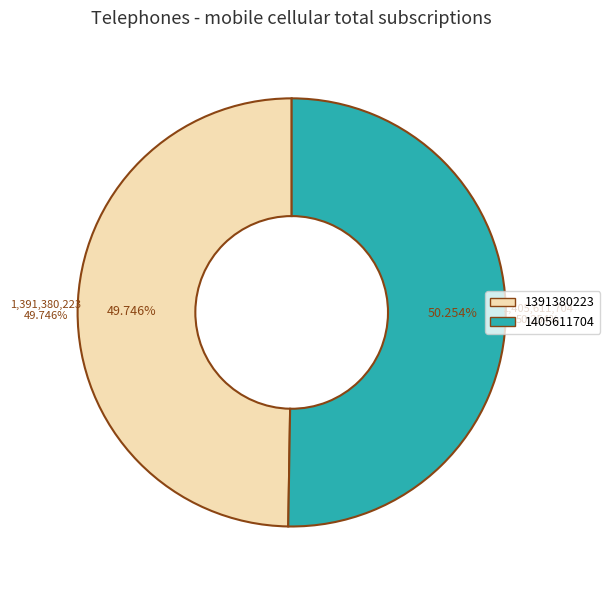

What is the smallest slice in the pie chart?

1391380223